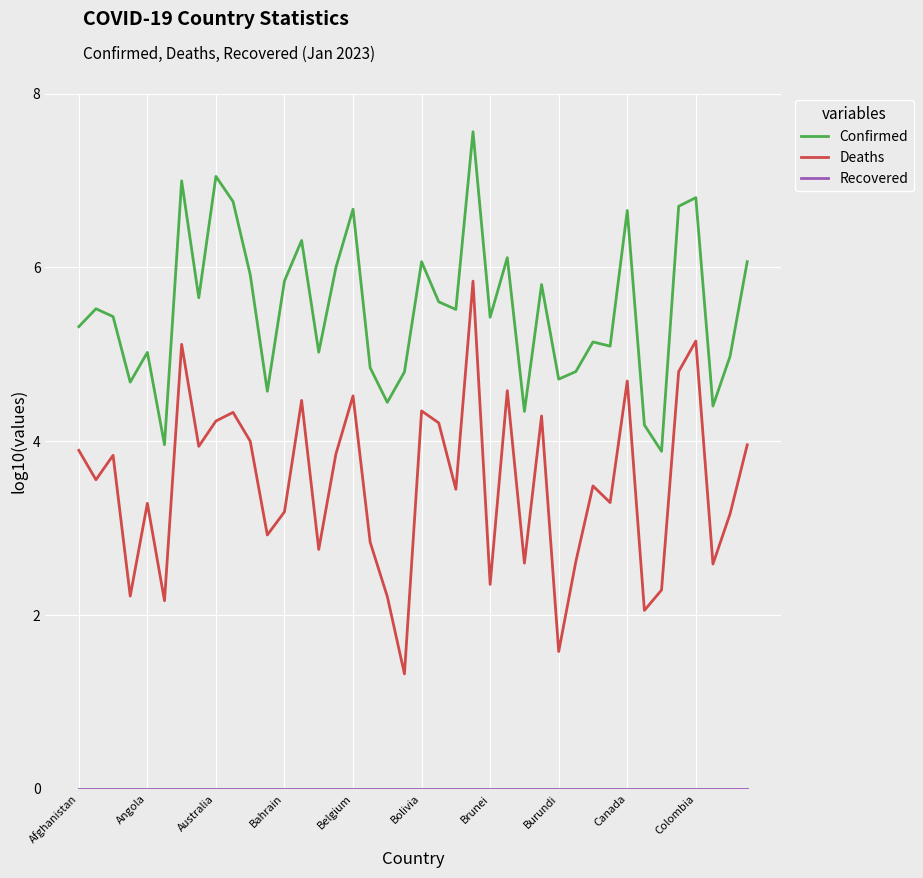

True or false: Confirmed and Deaths intersect in this chart.

False